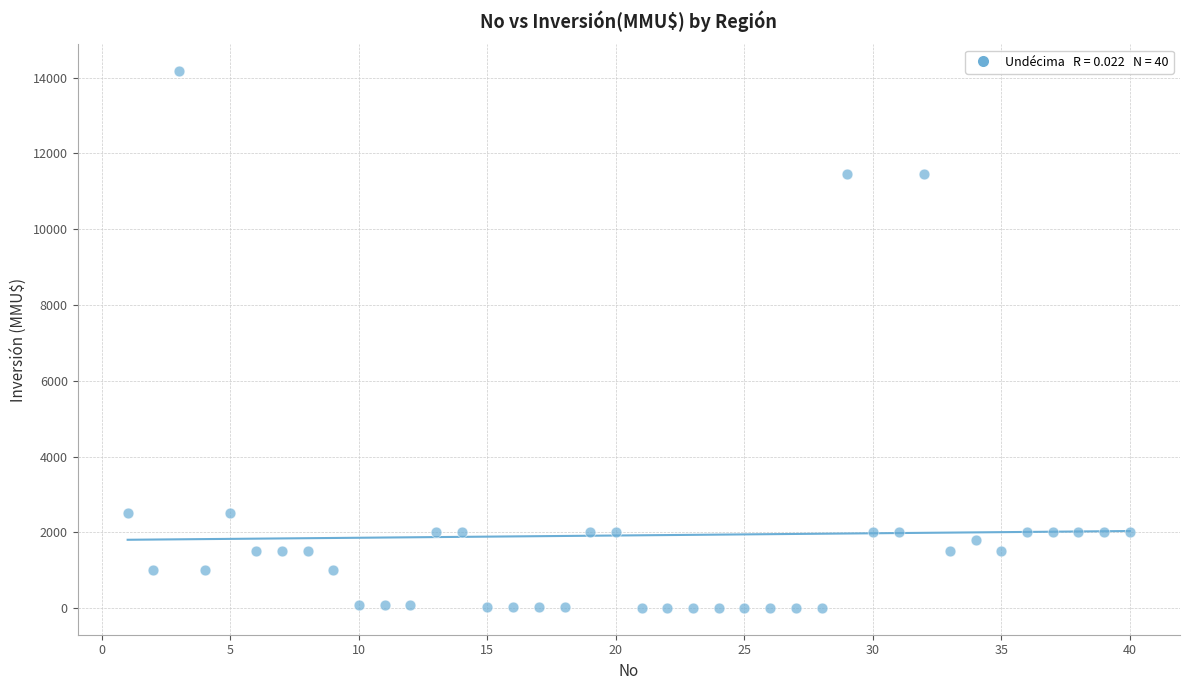

What is the range of Y values (max minus min)?

14165